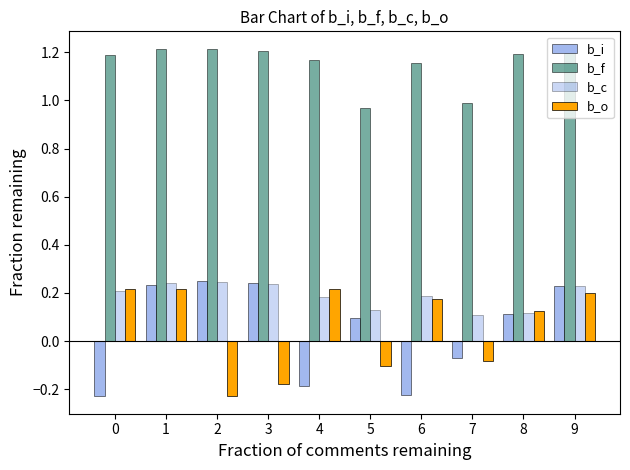

Which has a higher value, 6 or 1?

1